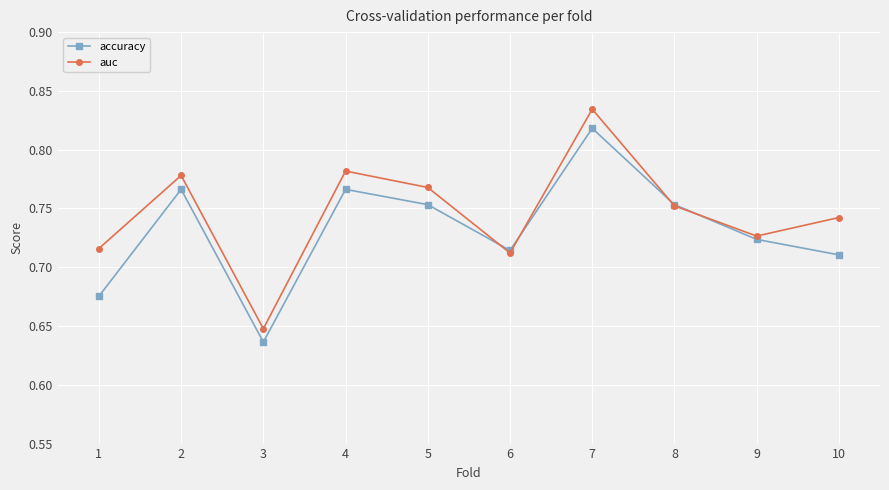

The accuracy series shows 0.4 at 5. True or false?

False